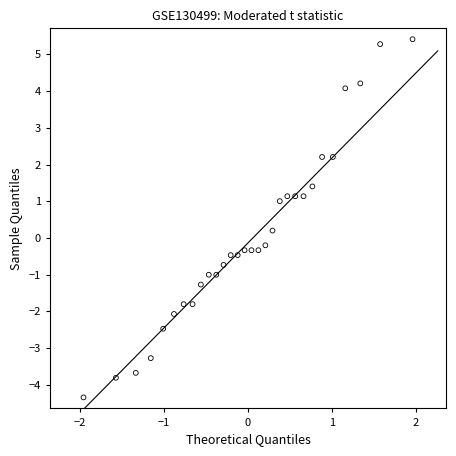

What is the range of Y values (max minus min)?

9.8